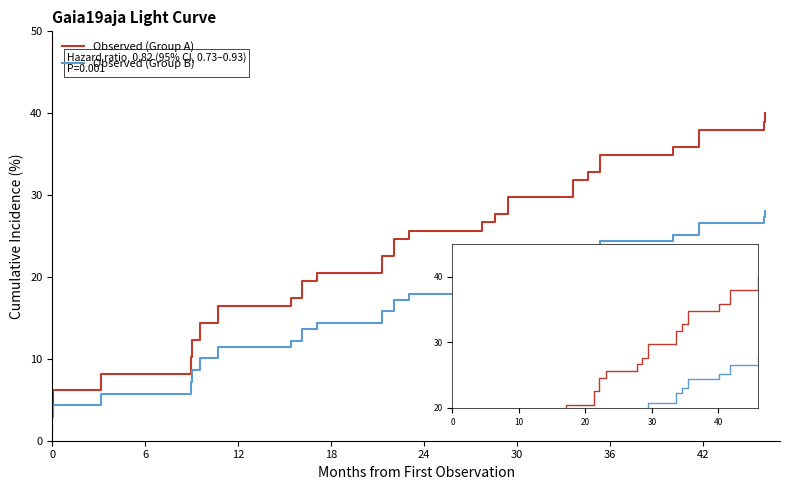

Which series has the largest total across all categories?

Observed (Group A)